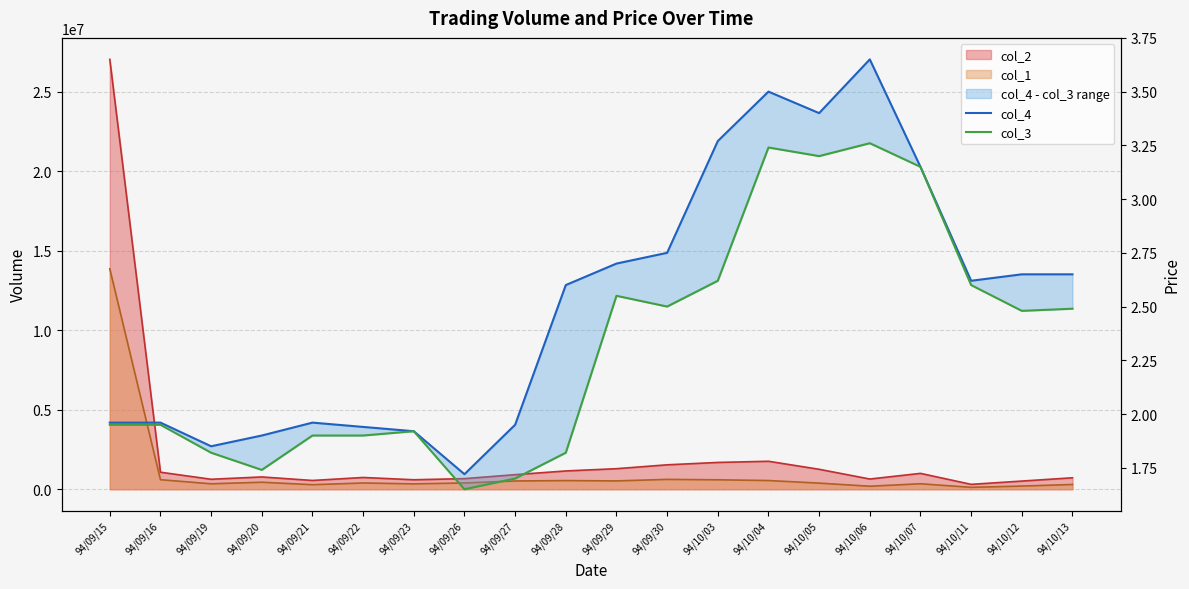

What position from the left is 94/10/03?

13